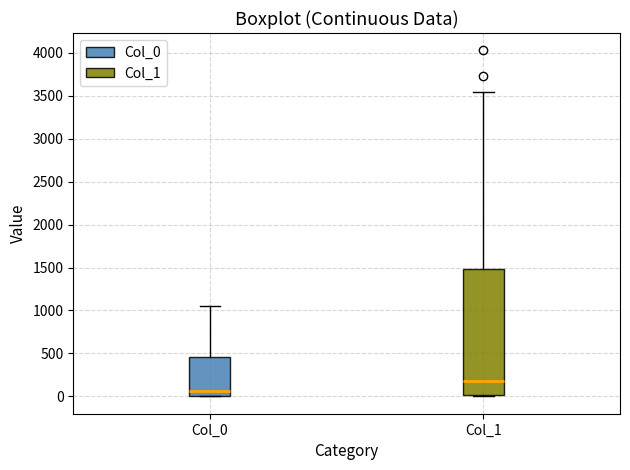

Reading left to right, read every box against the y-axis: the position of its median line, the range the box covers, and the ends of its whiskers. The values are not printed on the chart, so give them approximately, as read against the axis.

Col_0: median 50, box 0 to 450, whiskers 0 to 1050
Col_1: median 200, box 0 to 1500, whiskers 0 to 3550